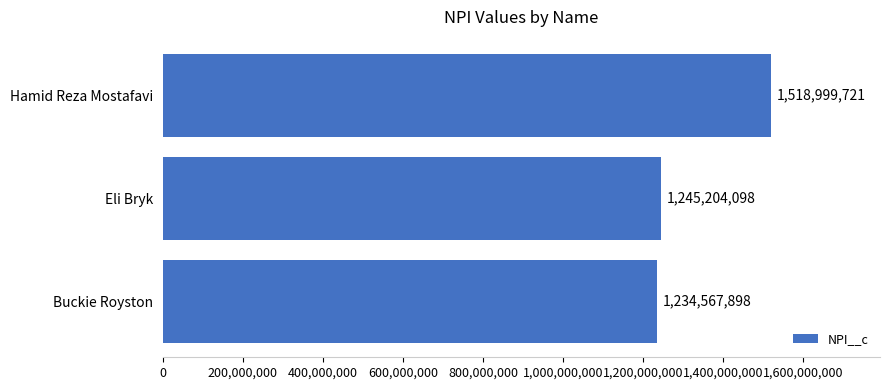

List the labels in order of value, smallest first.

Buckie Royston, Eli Bryk, Hamid Reza Mostafavi